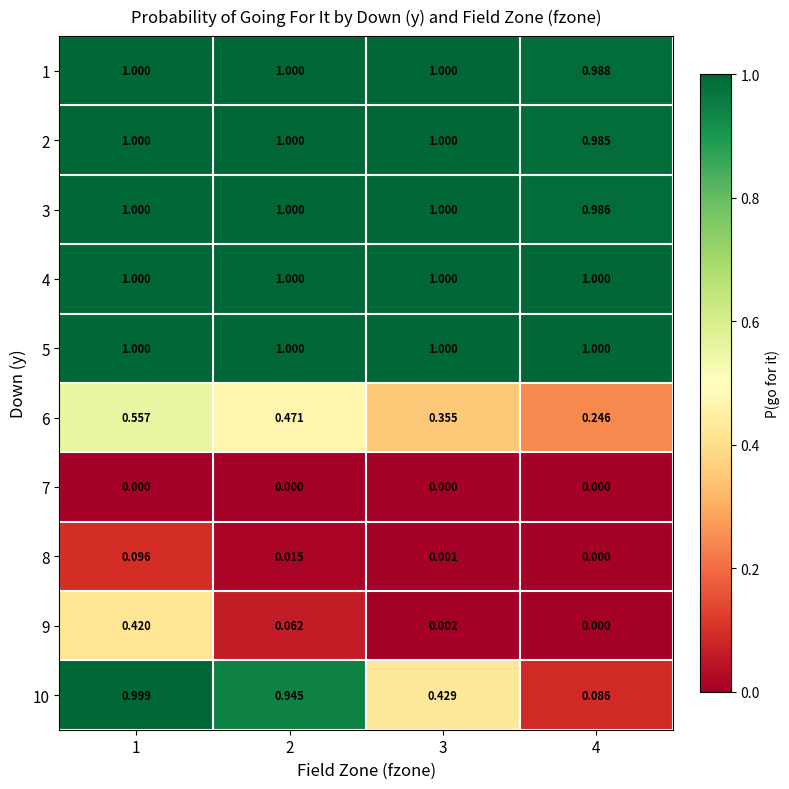

Is the value of 3 at 4 greater than the value of 4 at 2?

No